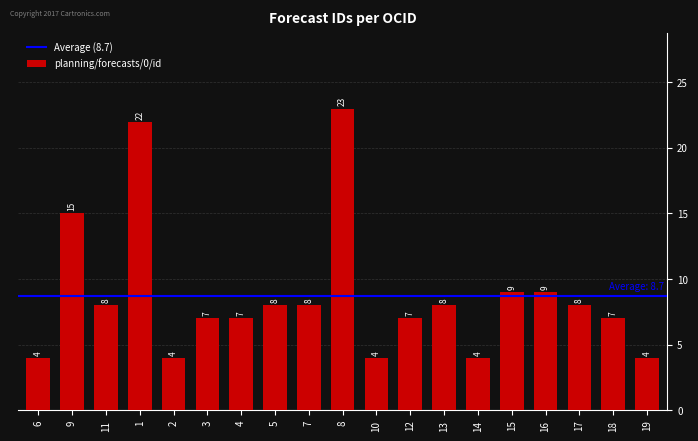

At which label is the value closest to 13?

9